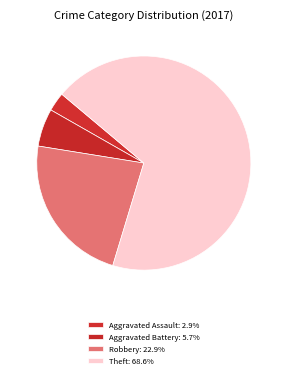

How many slices are in this pie chart?

4